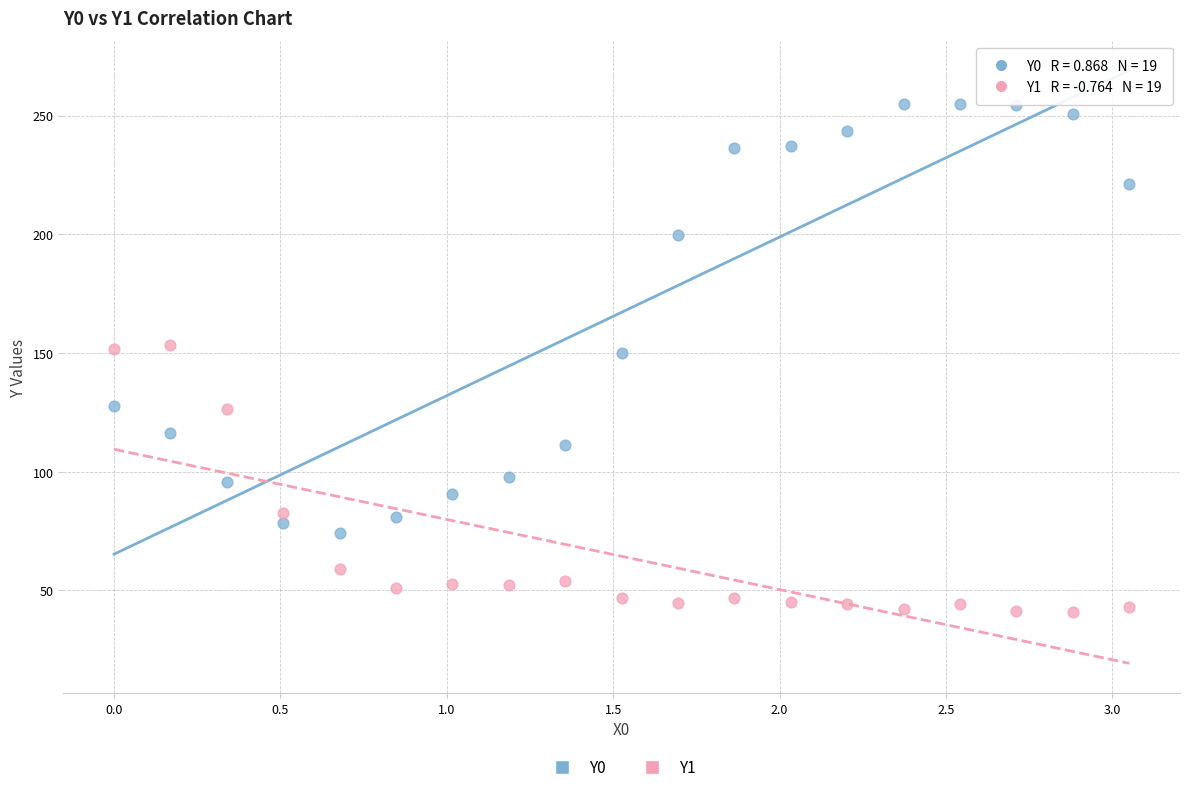

Which series reaches the maximum Y coordinate?

Y0